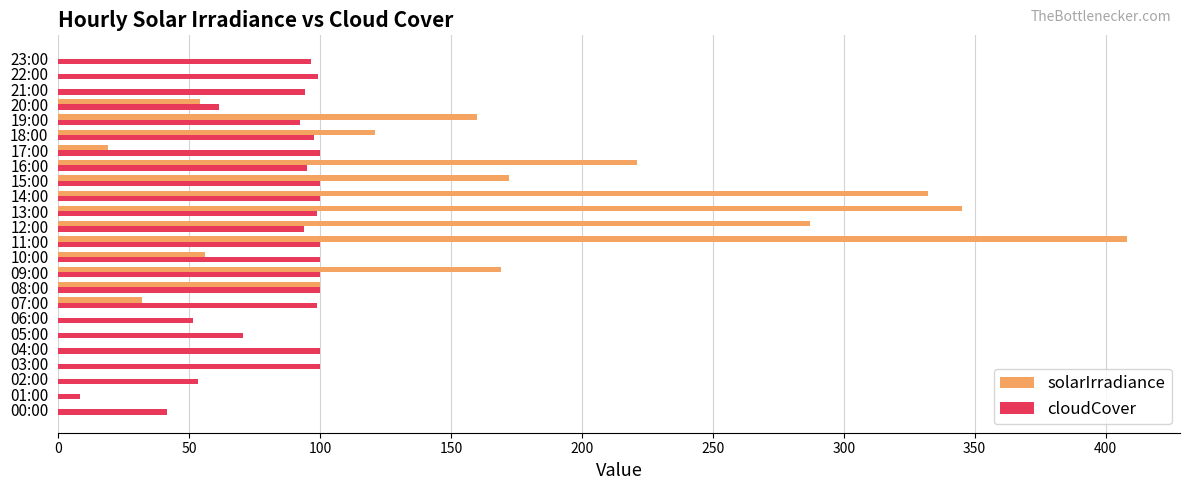

Where is solarIrradiance nearest to the value 204?

16:00